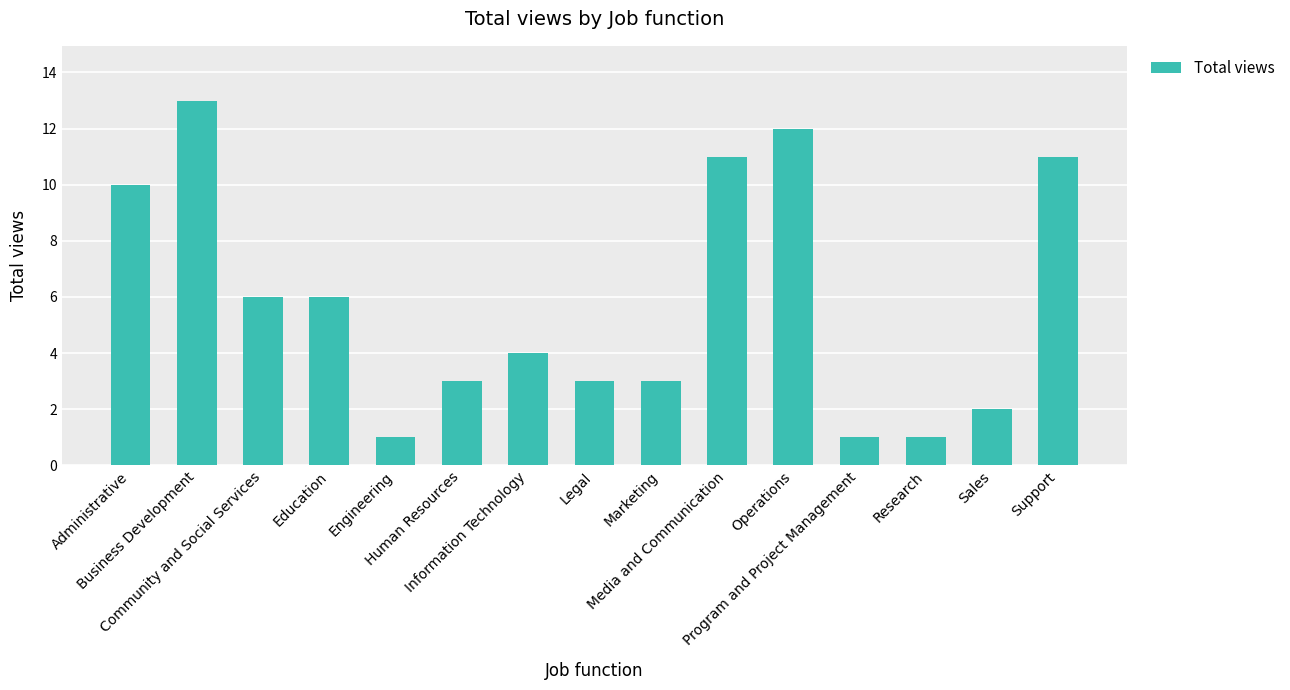

What is the difference between the second highest and minimum values?

11